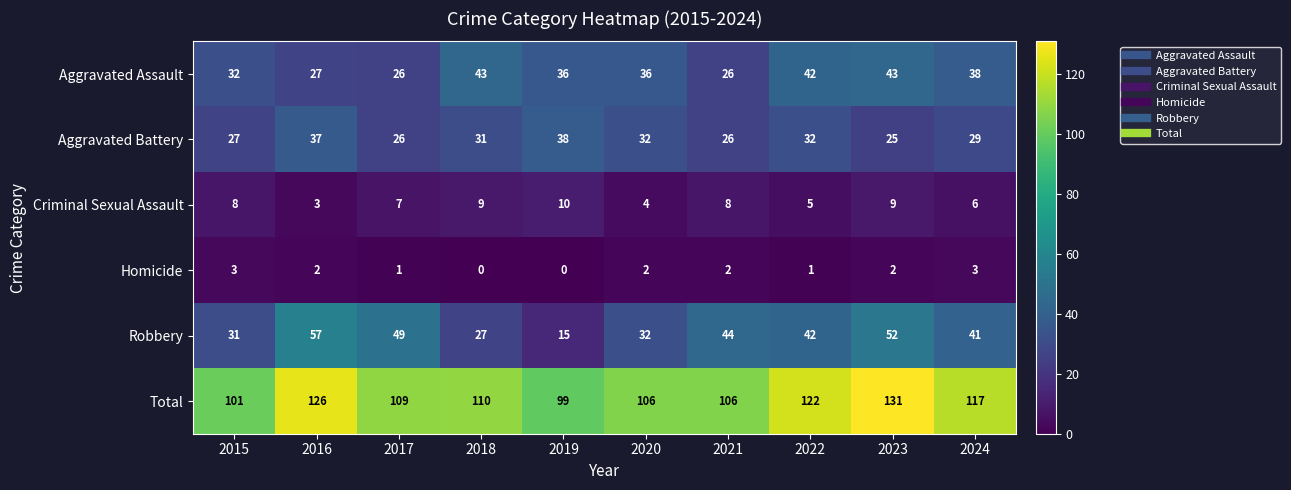

At which category is the sum across all series the highest?

2023